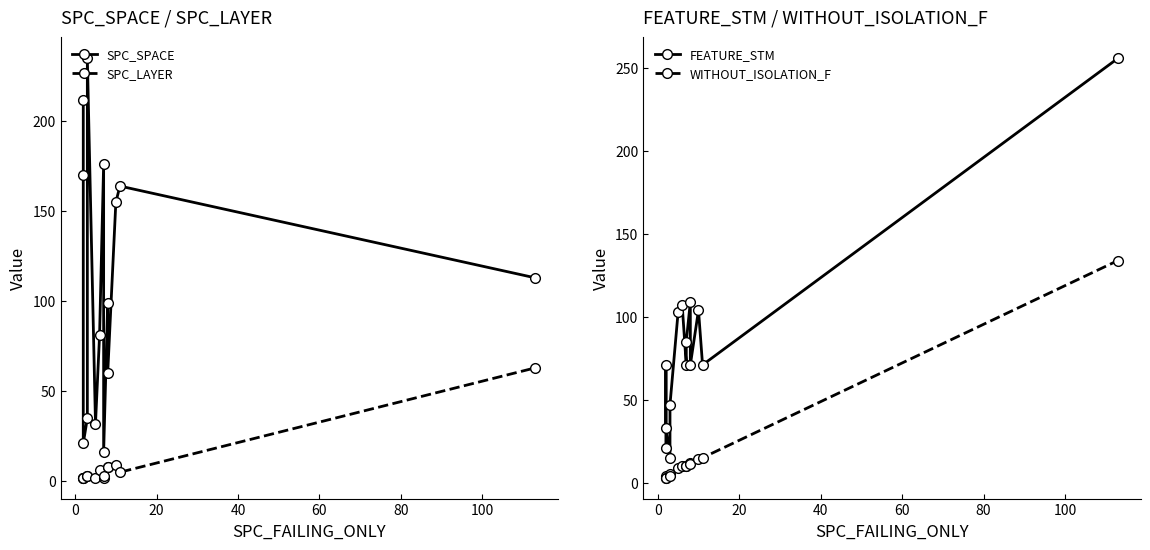

The value of WITHOUT_ISOLATION_F at 11 is 8. True or false?

False